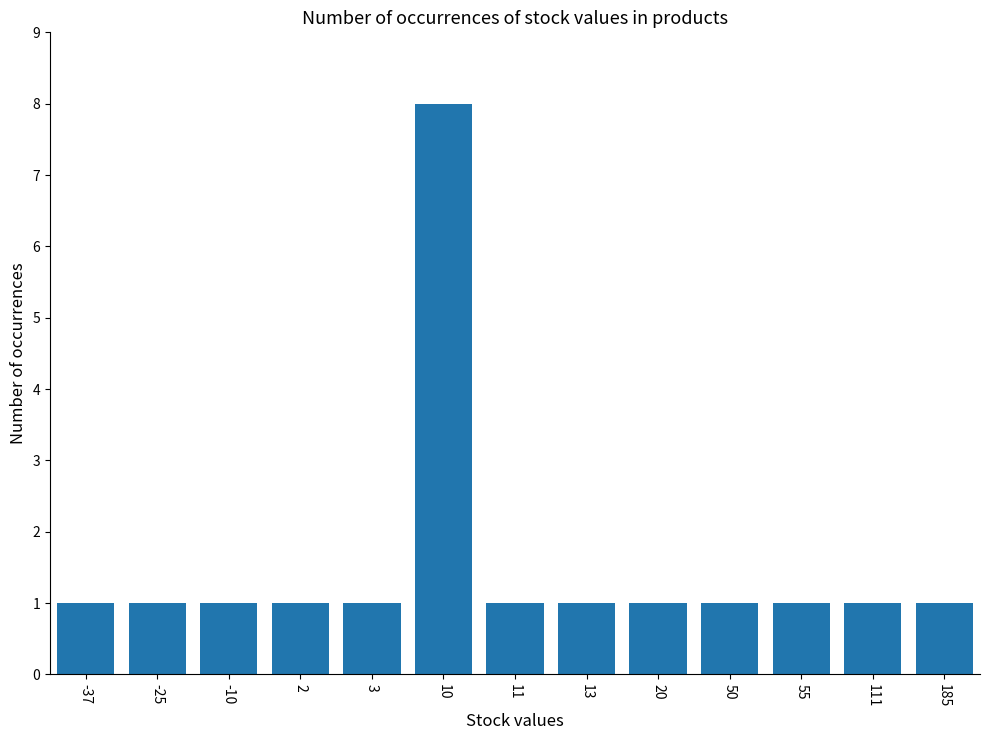

Is it true that the value at 55 is 0?

False